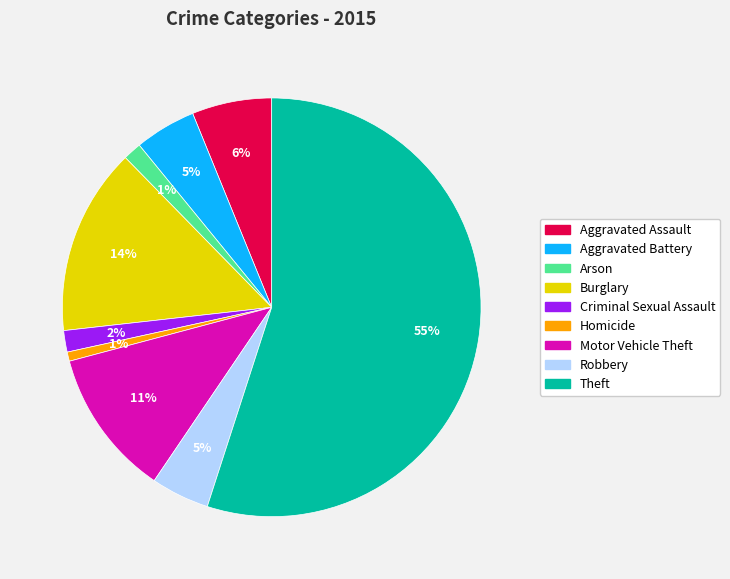

To the nearest percent, what portion does Burglary represent?

14%